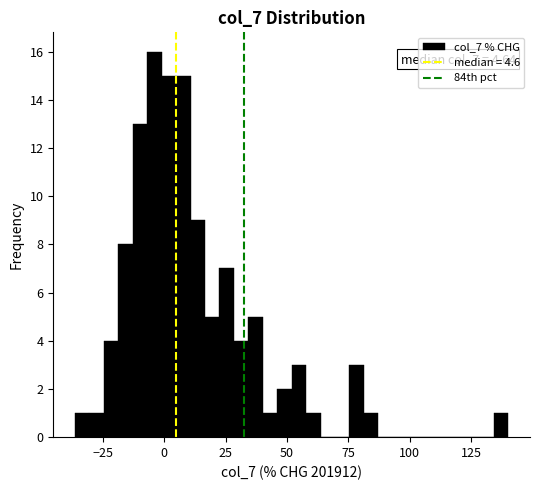

Read against the x-axis, roughly where is the centre of the tallest bar?

-5